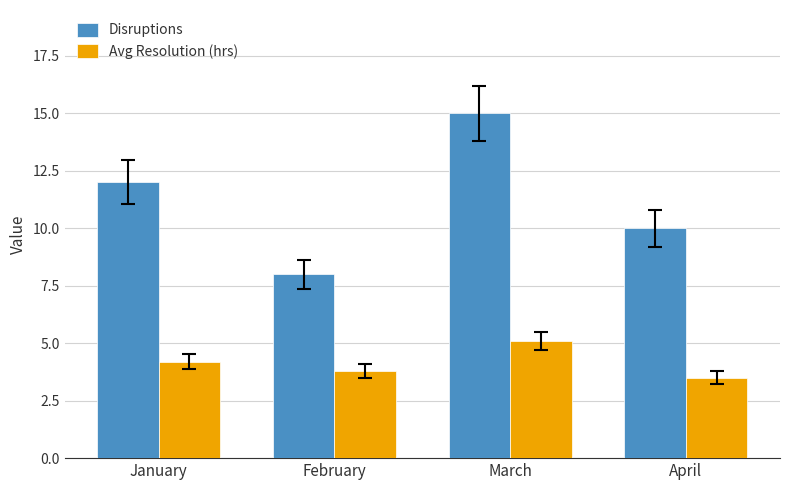

The value of Disruptions at April is 10.0. True or false?

True